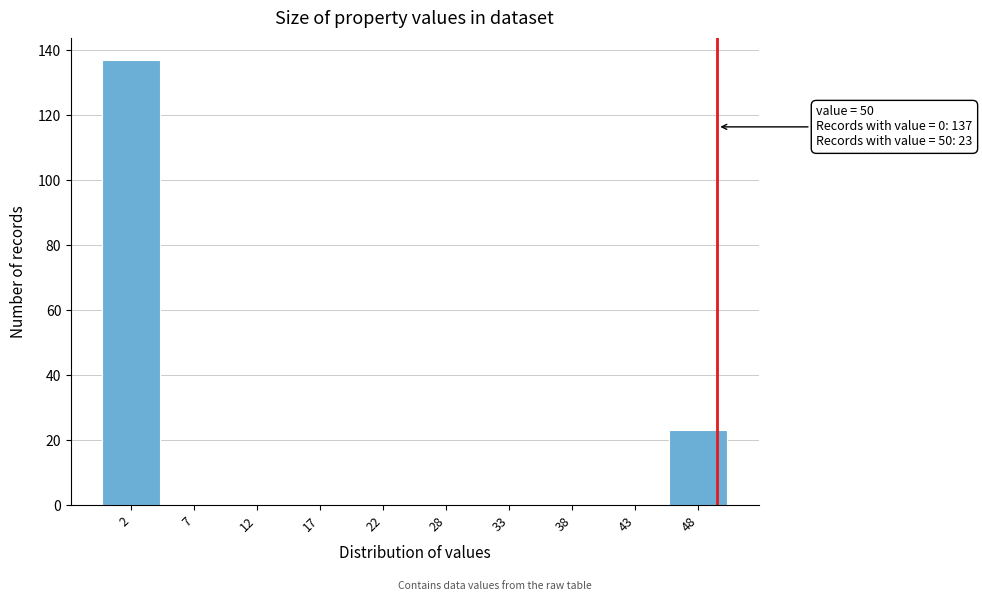

Reading right to left, extract all data points from this chart.

48=23	43=0	38=0	33=0	28=0	22=0	17=0	12=0	7=0	2=137